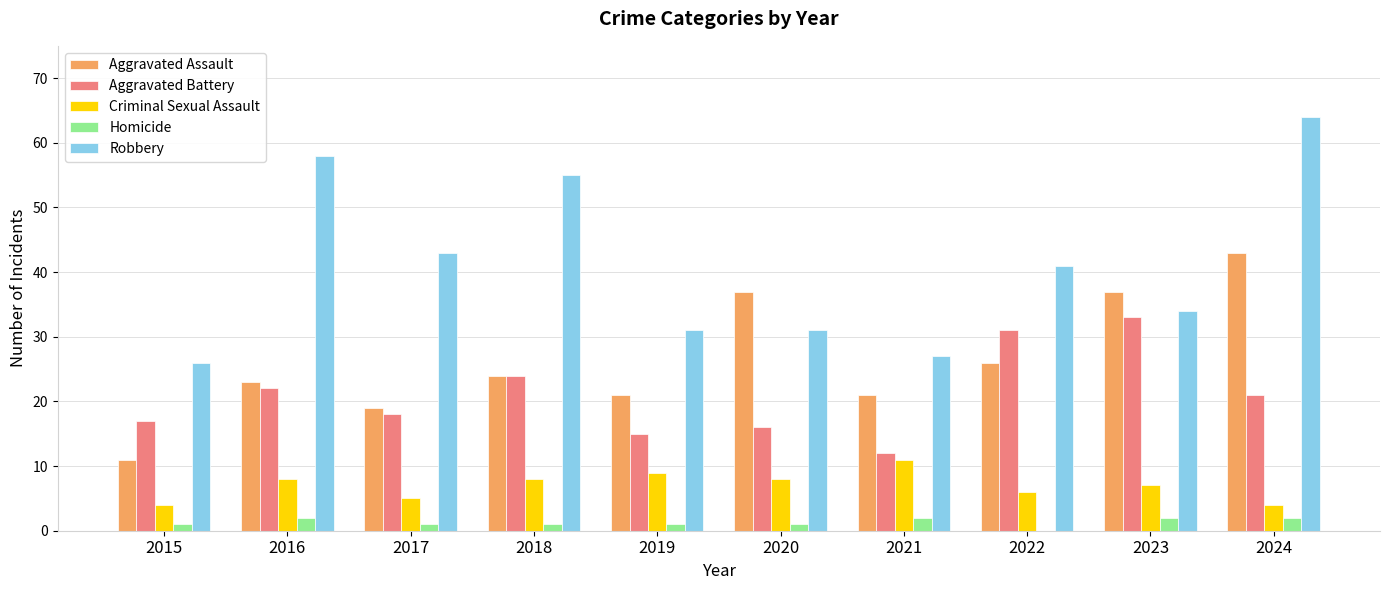

The value of Robbery at 2020 is 50. True or false?

False